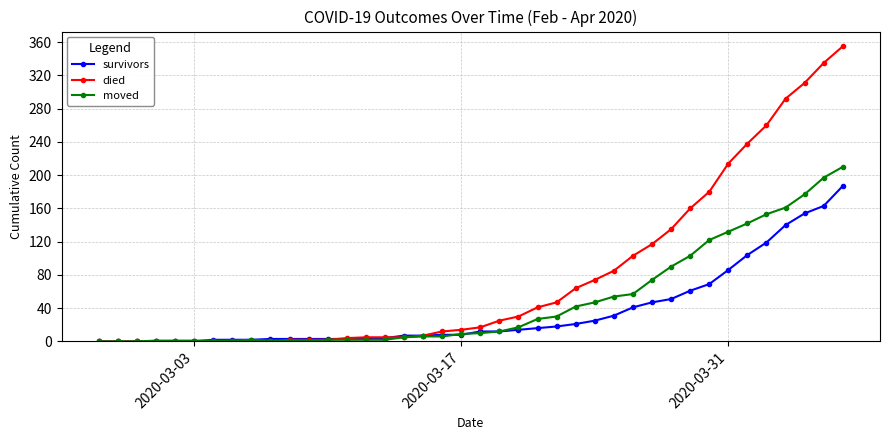

Which series has the largest range (max minus min)?

died